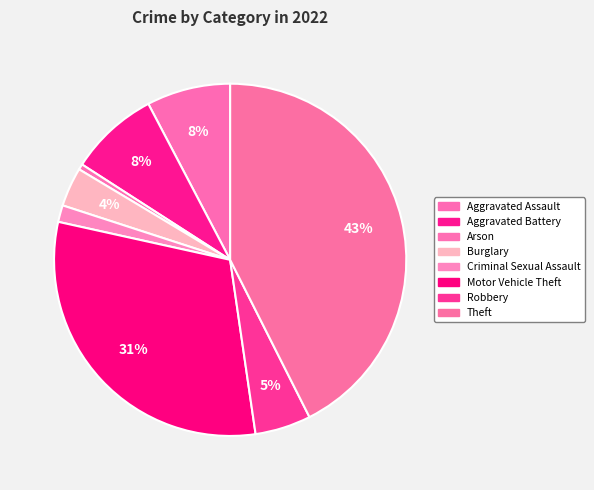

To the nearest percent, what is the difference between the largest and smallest slice percentages?

43%